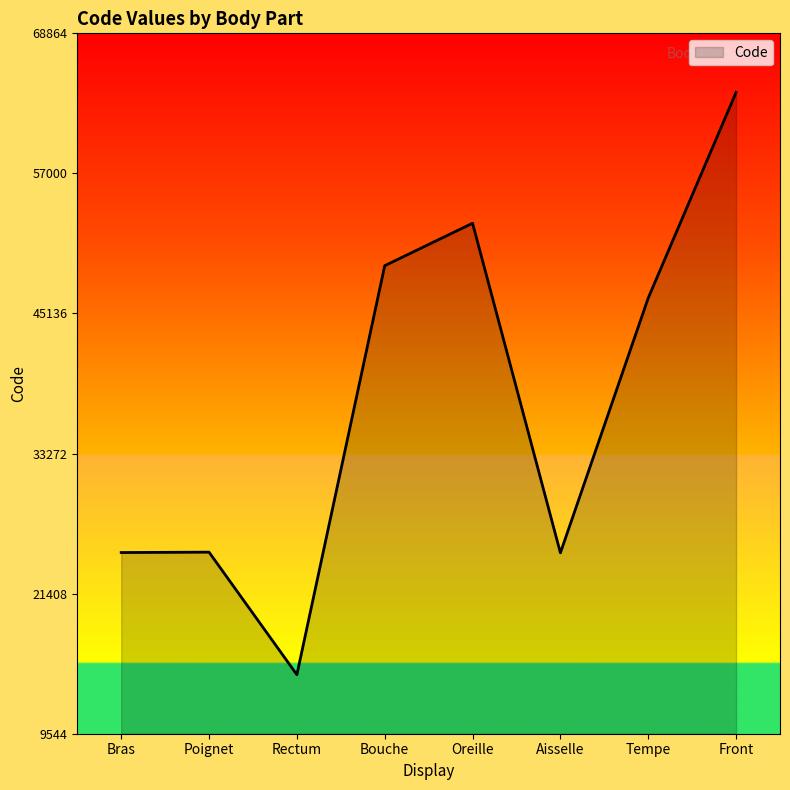

Which has a higher value, Oreille or Bouche?

Oreille